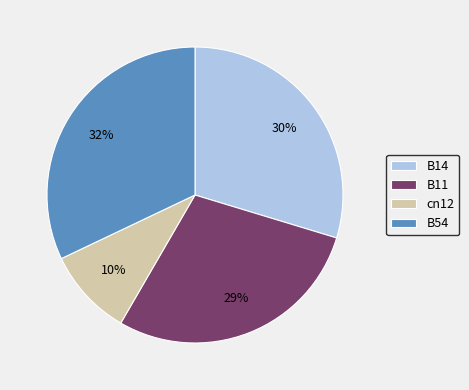

To the nearest percent, what is the average slice percentage?

25%